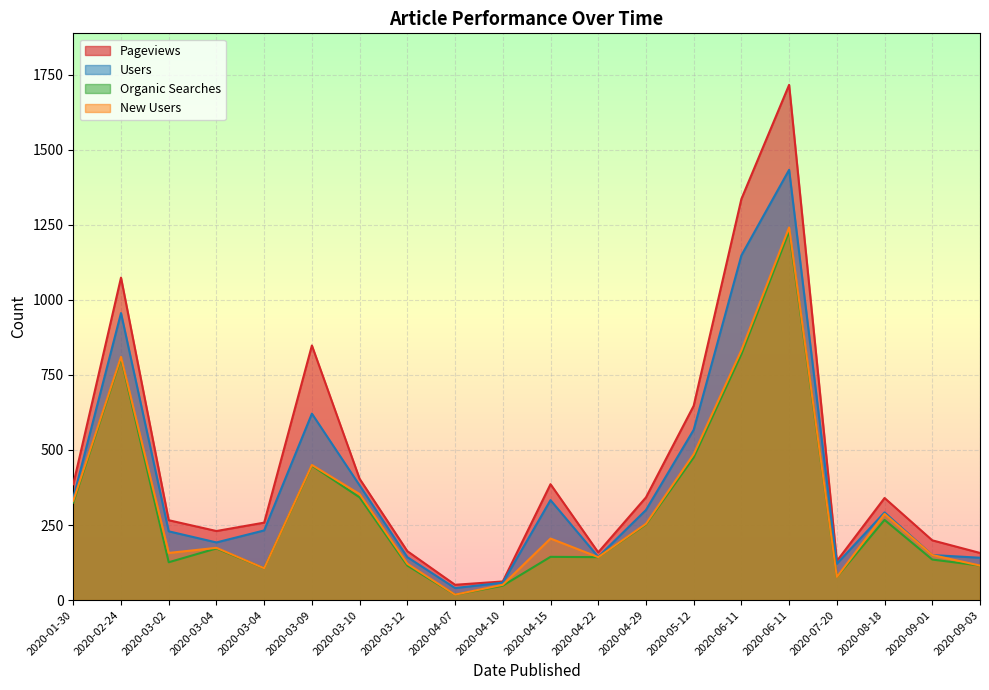

Which series has the largest range (max minus min)?

Pageviews